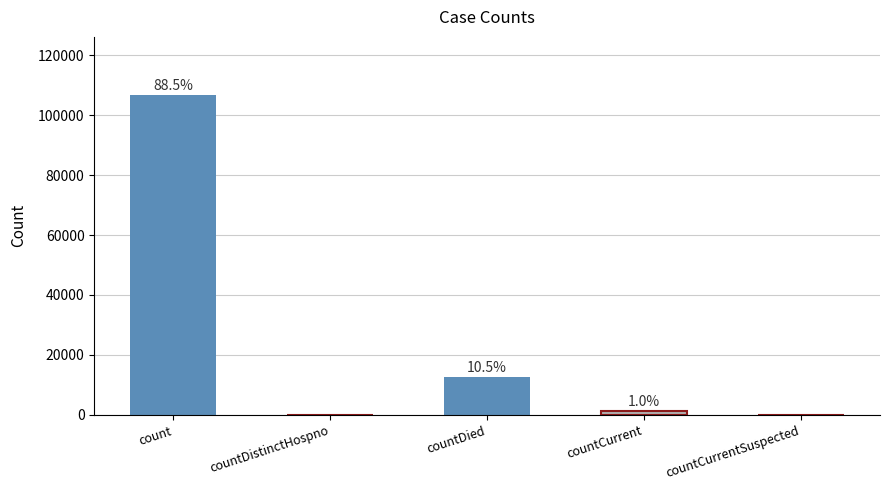

List the labels in order of value, largest first.

count, countDied, countCurrent, countDistinctHospno, countCurrentSuspected